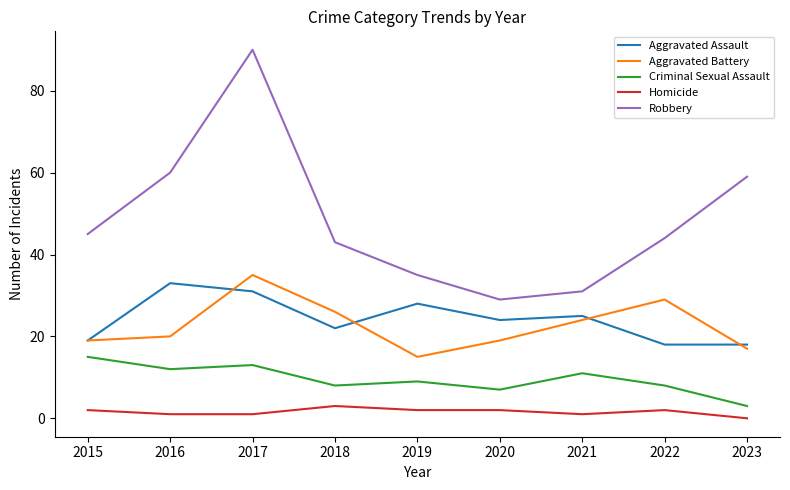

What is the total value across all series at 2022?

101